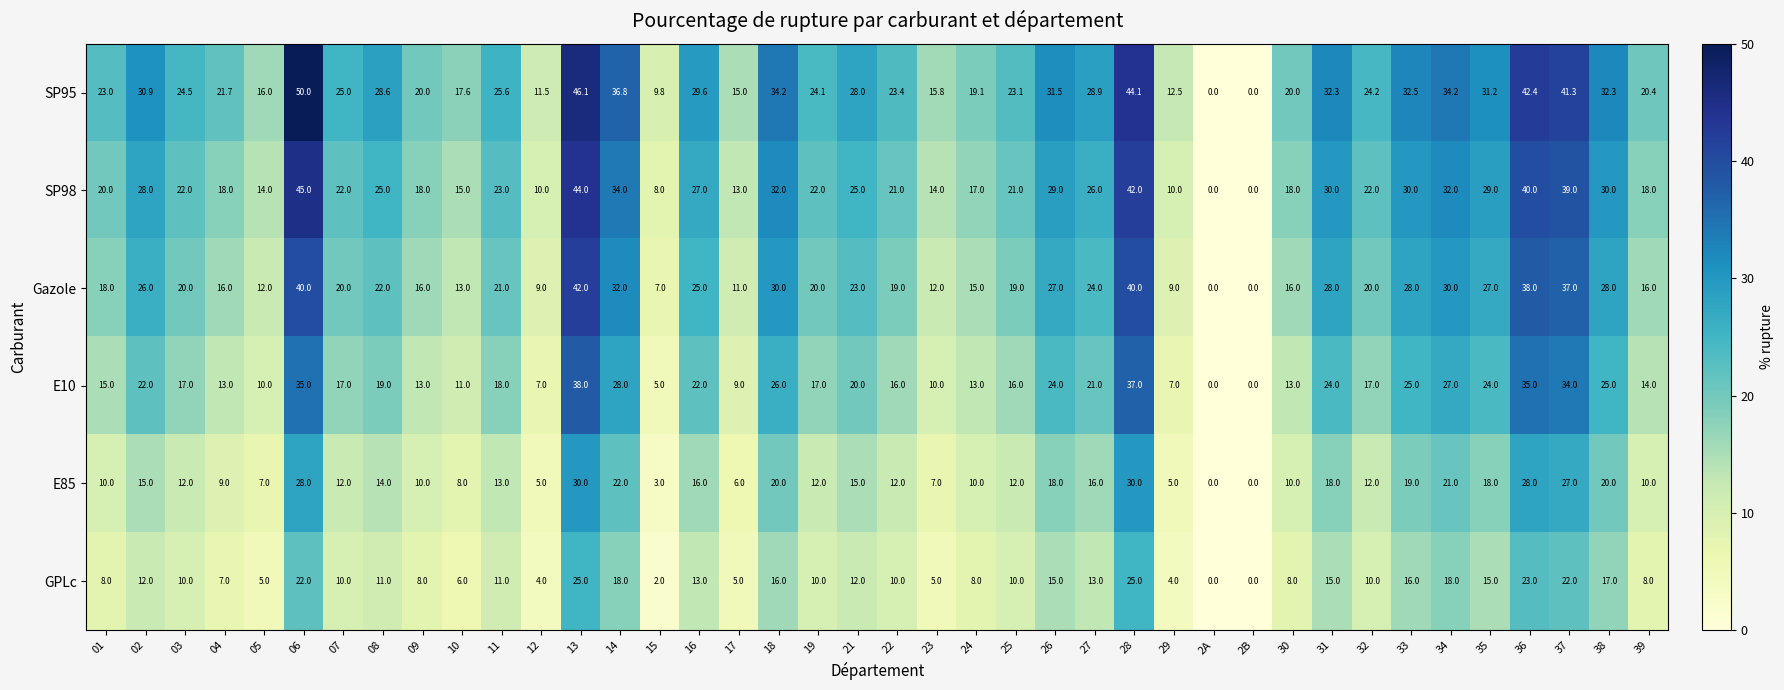

What is the difference between the second highest and second lowest values in the E85 series?

30.0